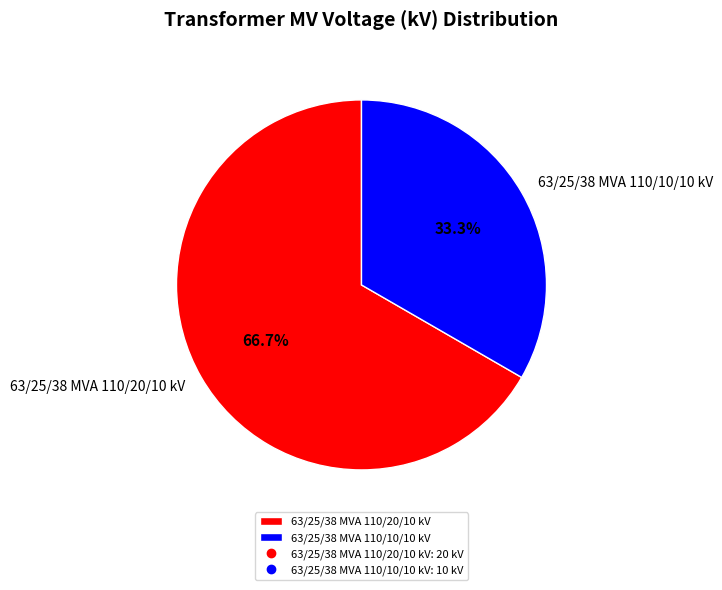

Which slice represents more than half of the pie?

63/25/38 MVA 110/20/10 kV